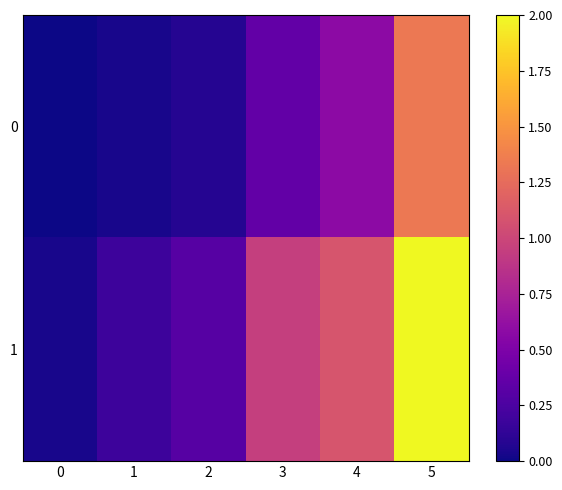

At how many categories does at least one series exceed 1?

2